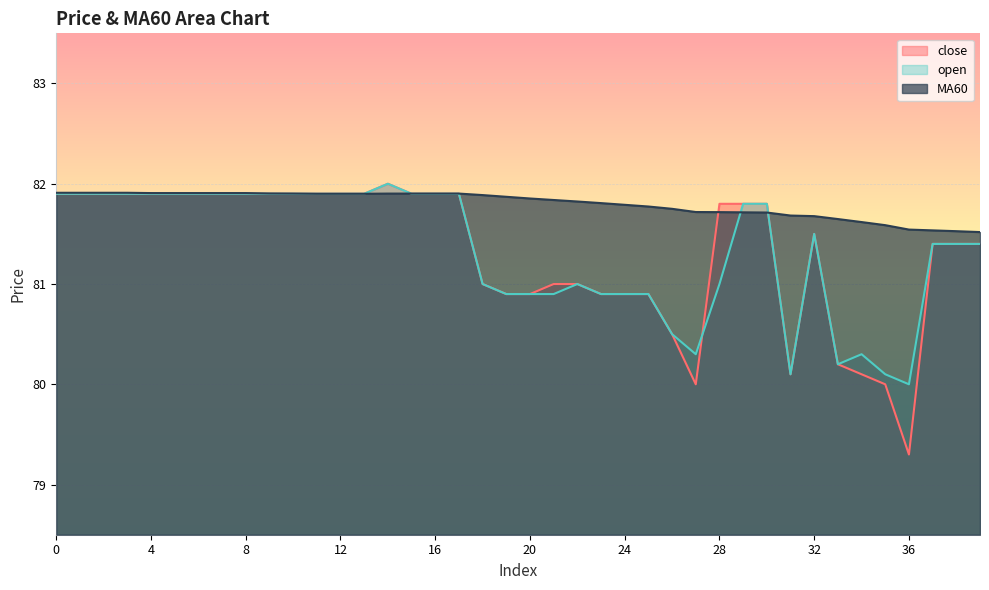

What is the approximate value of open at 5?

81.9